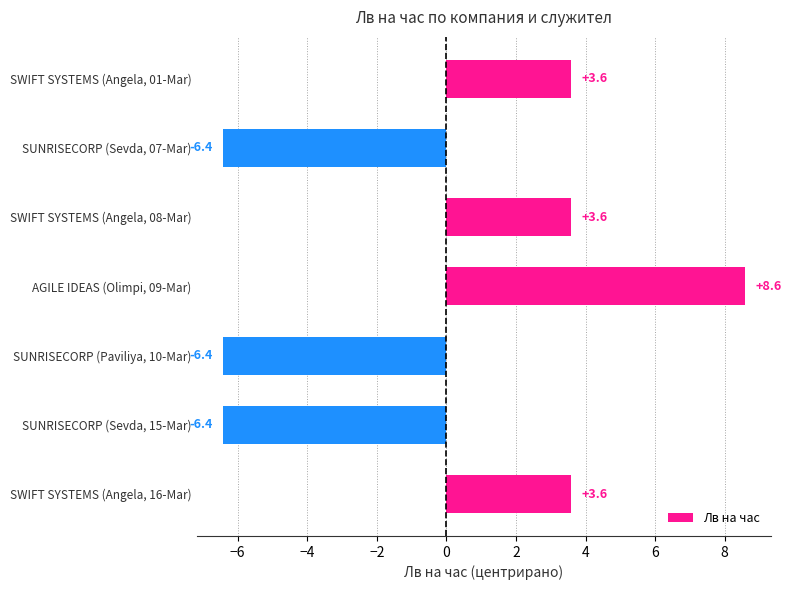

What is the value of the 3rd bar from the top?

3.6